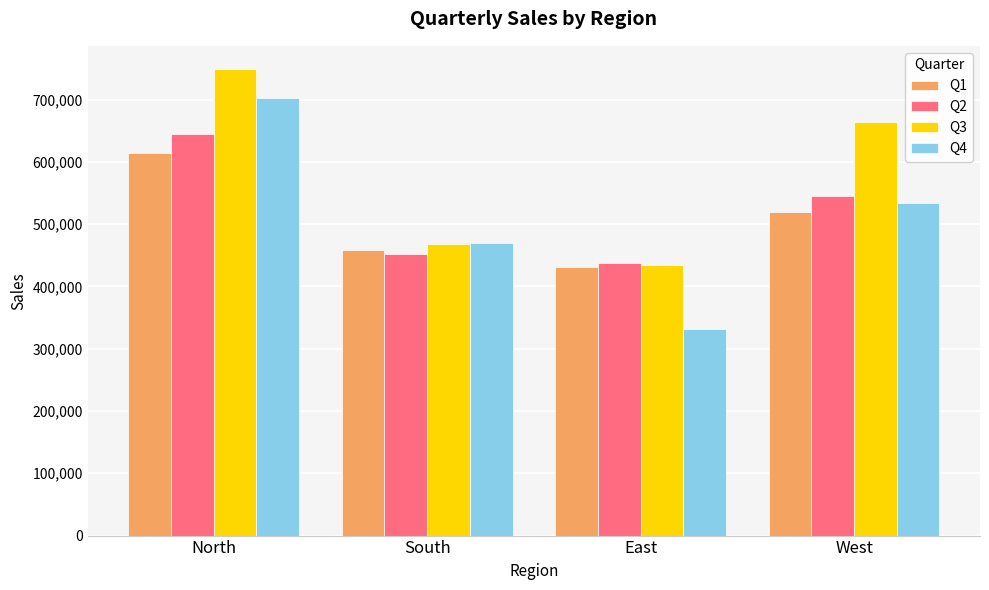

Between North and South, which series saw the biggest shift?

Q3